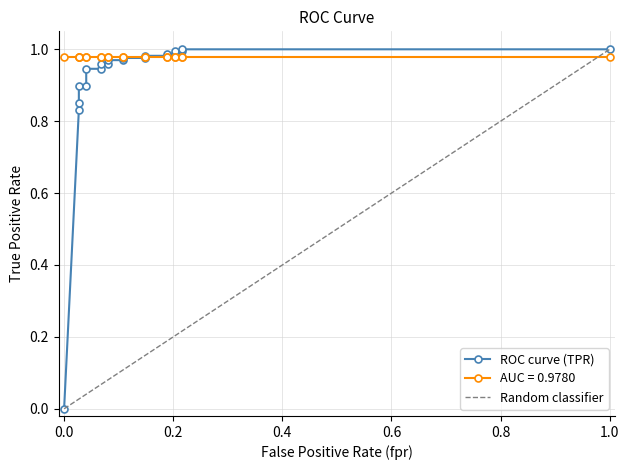

Which has a higher value, 19 or roc_auc?

19